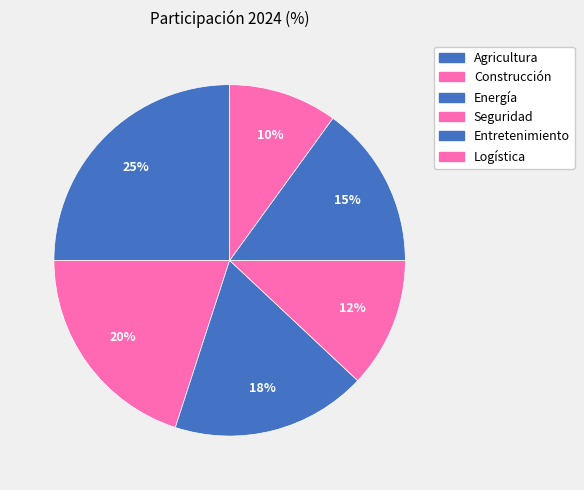

How many slices are in this pie chart?

6